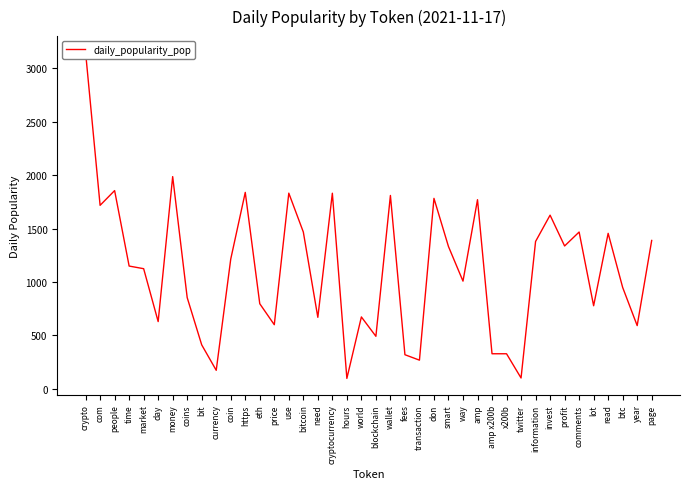

Between twitter and https, which is larger?

https